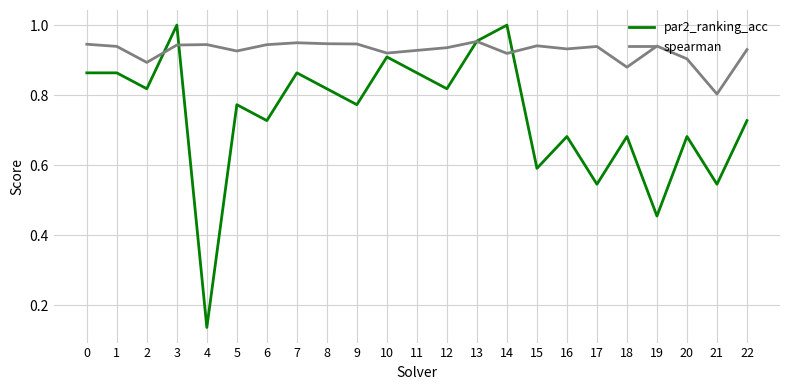

After their last crossing, which series has the higher values: par2_ranking_acc or spearman?

spearman